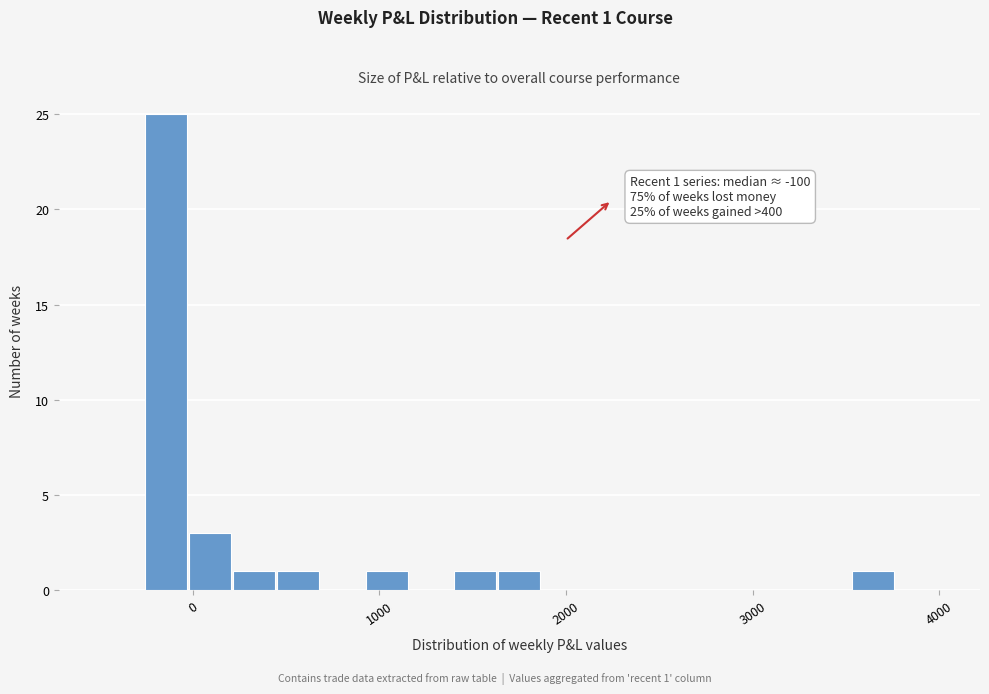

Around what value on the x-axis is the tallest bar? Give the approximate position of its centre, as read against the axis.

-100